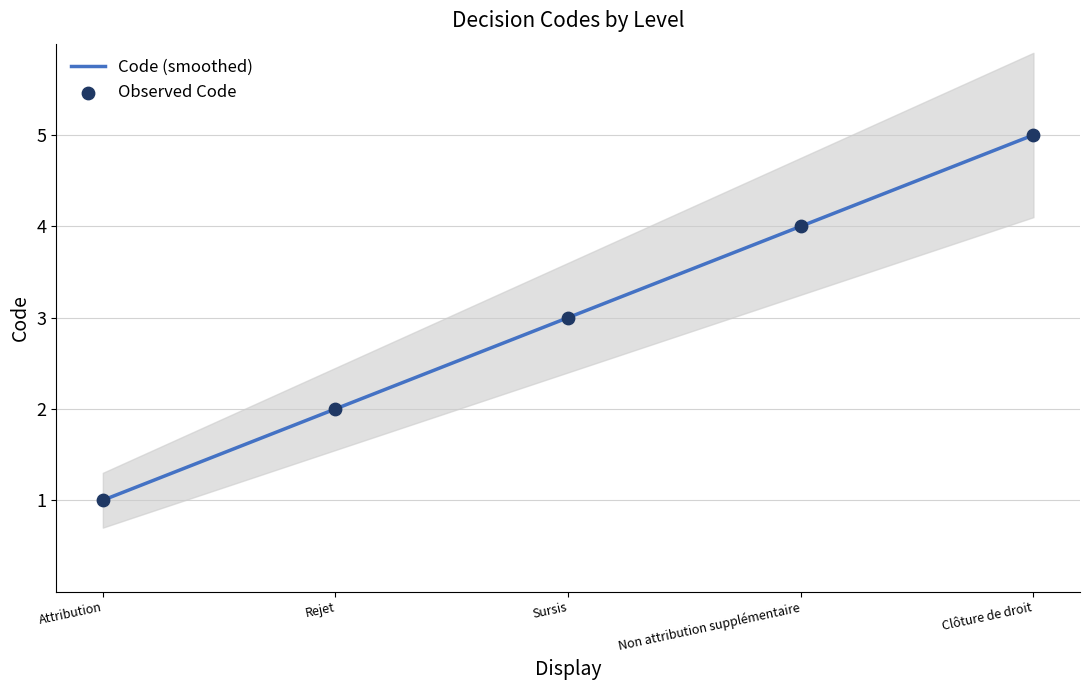

Approximately how many times larger is the value at Rejet compared to Clôture de droit?

0.4